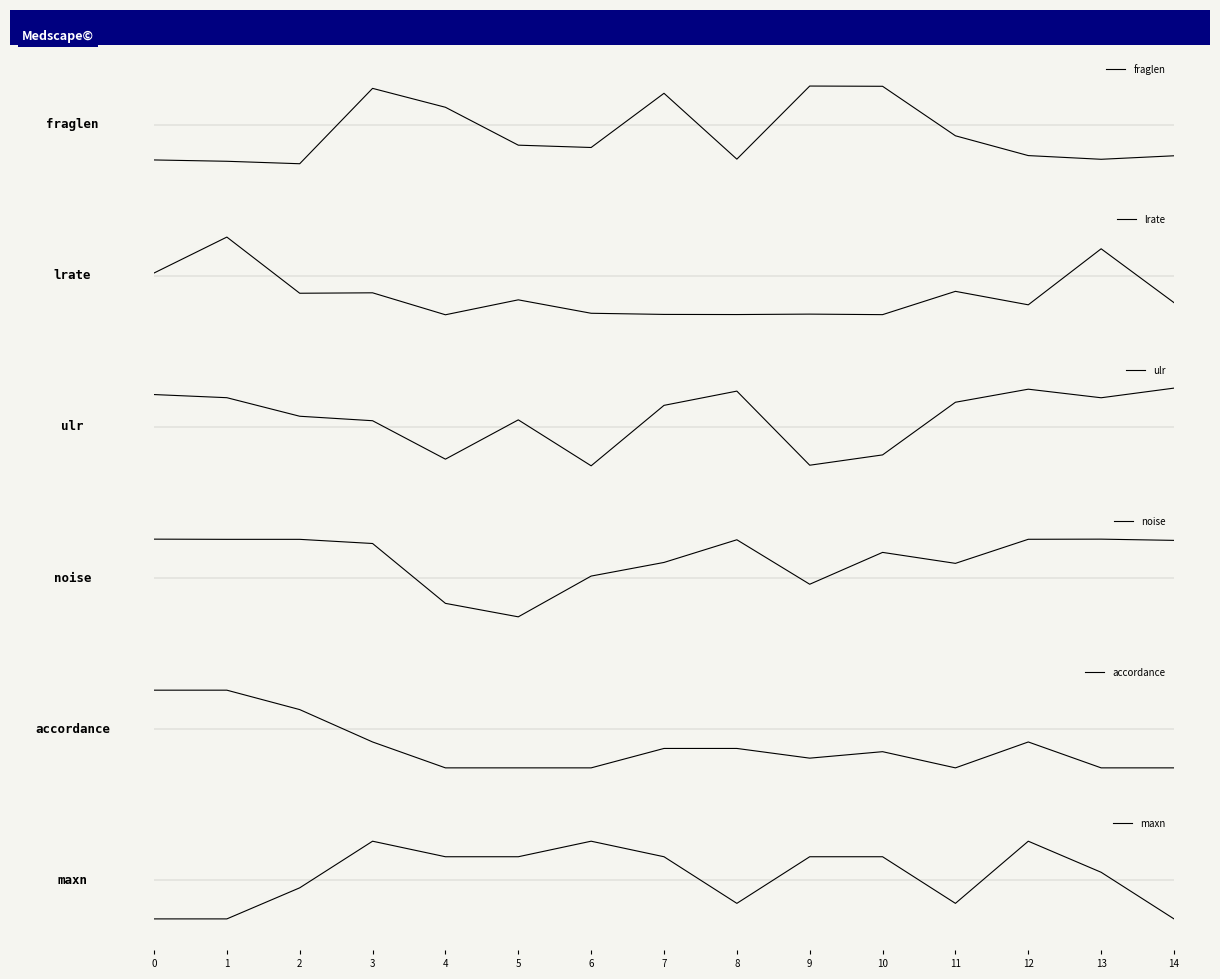

Reading right to left, what are all the values shown in this chart?

fraglen: -0.8	-0.9	-0.8	-0.3	1.0	1.0	-0.9	0.8	-0.6	-0.5	0.5	0.9	-1.0	-0.9	-0.9
lrate: -0.7	0.7	-0.7	-0.4	-1.0	-1.0	-1.0	-1.0	-1.0	-0.6	-1.0	-0.4	-0.4	1.0	0.1
ulr: 1.0	0.8	1.0	0.6	-0.7	-1.0	0.9	0.6	-1.0	0.2	-0.8	0.2	0.3	0.8	0.8
noise: 1.0	1.0	1.0	0.4	0.7	-0.2	1.0	0.4	0.0	-1.0	-0.7	0.9	1.0	1.0	1.0
accordance: -1.0	-1.0	-0.3	-1.0	-0.6	-0.7	-0.5	-0.5	-1.0	-1.0	-1.0	-0.3	0.5	1.0	1.0
maxn: -1.0	0.2	1.0	-0.6	0.6	0.6	-0.6	0.6	1.0	0.6	0.6	1.0	-0.2	-1.0	-1.0